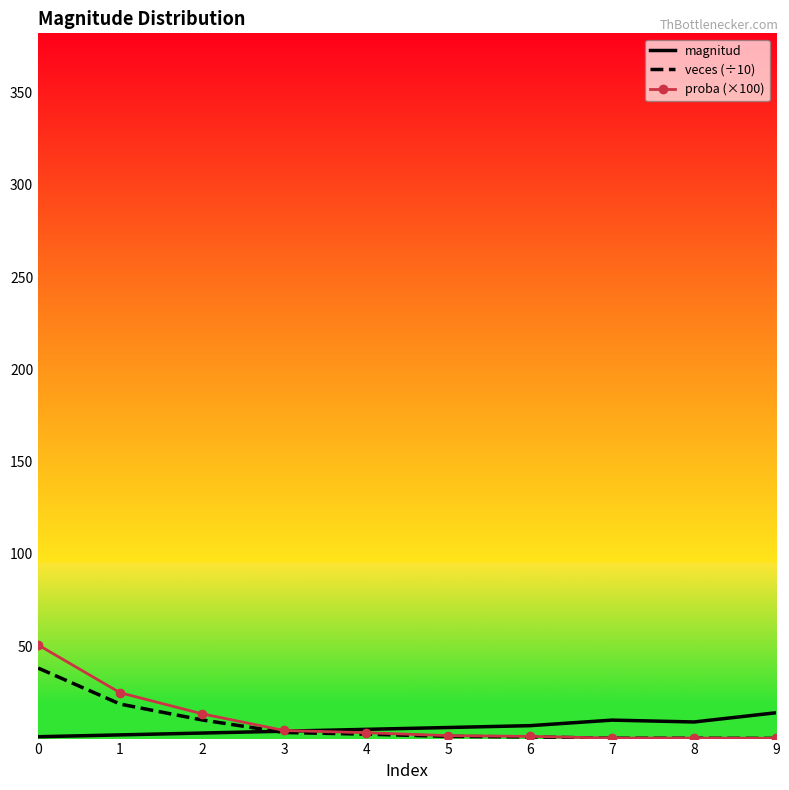

Which series has the widest spread of values?

proba (×100)